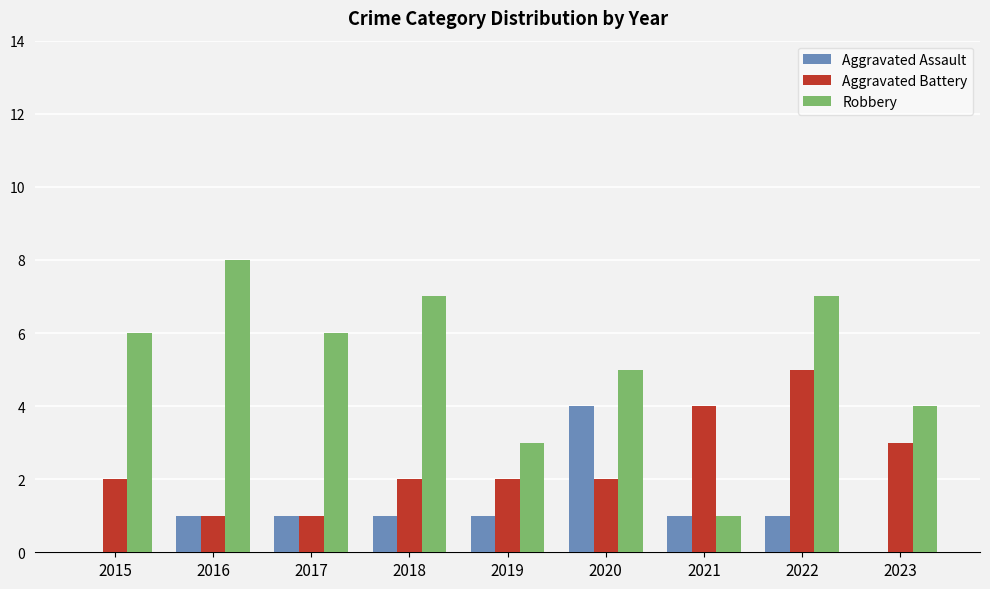

Which series has the largest total across all categories?

Robbery